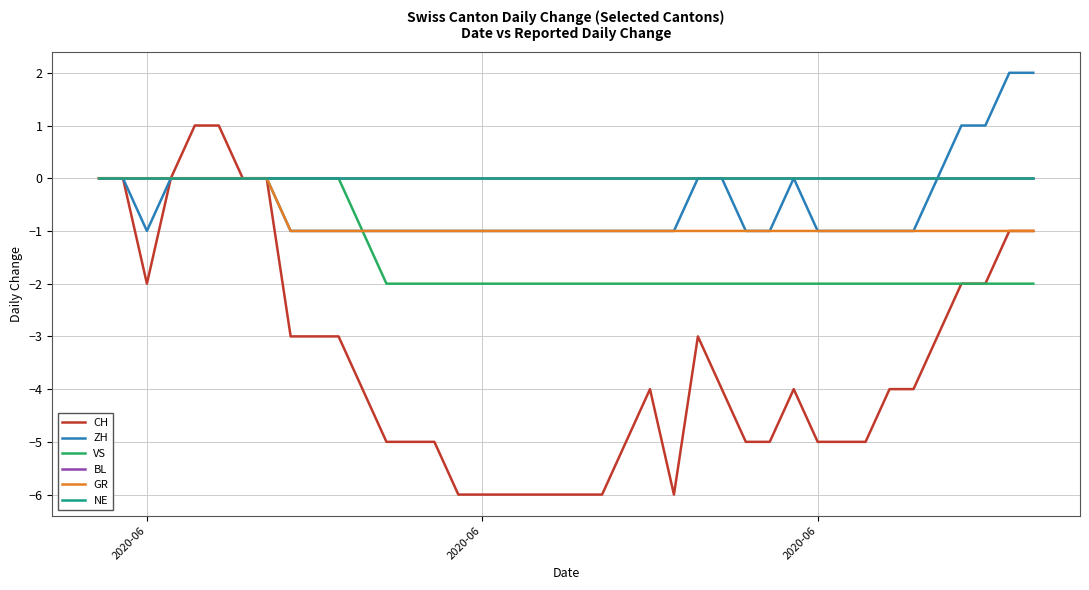

True or false: NE has more than 0 points higher than both neighbors.

False